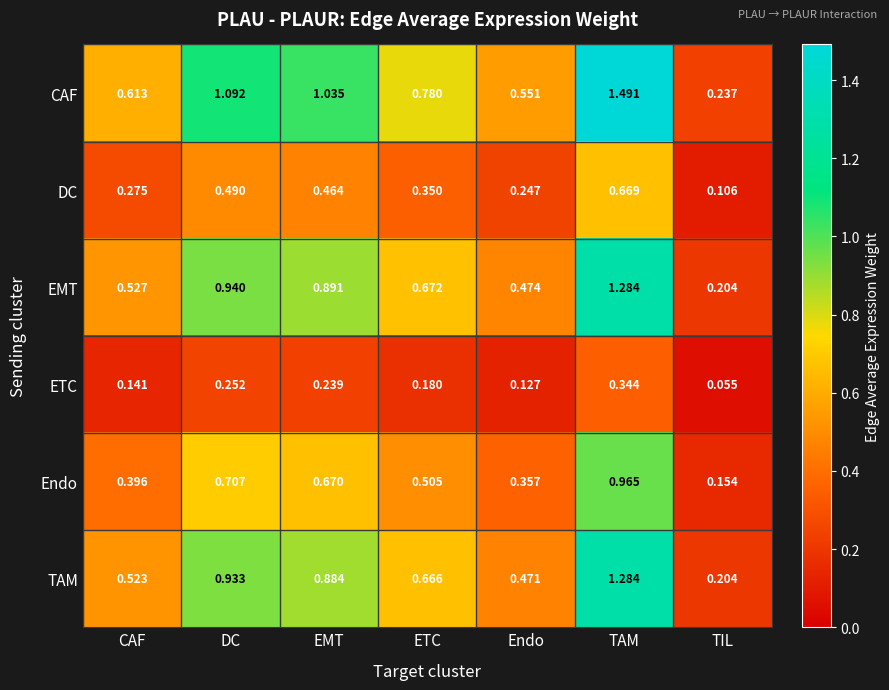

At which category is the sum across all series the highest?

TAM